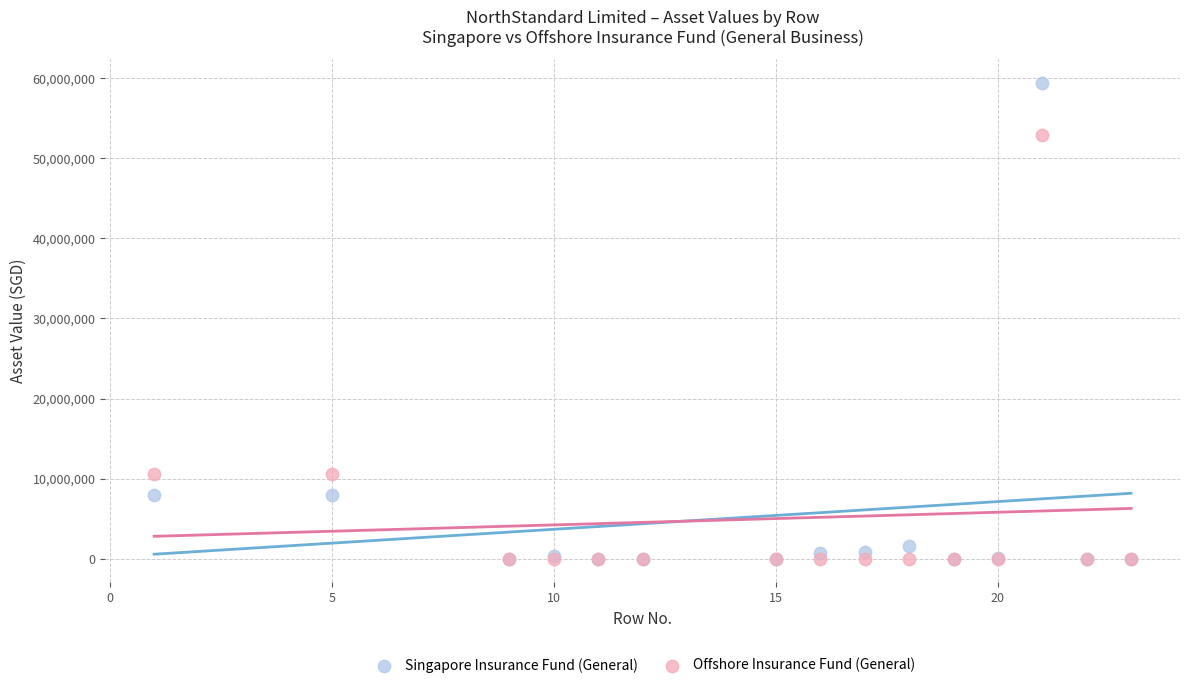

Which series has the largest Y range (max minus min)?

Singapore Insurance Fund (General)